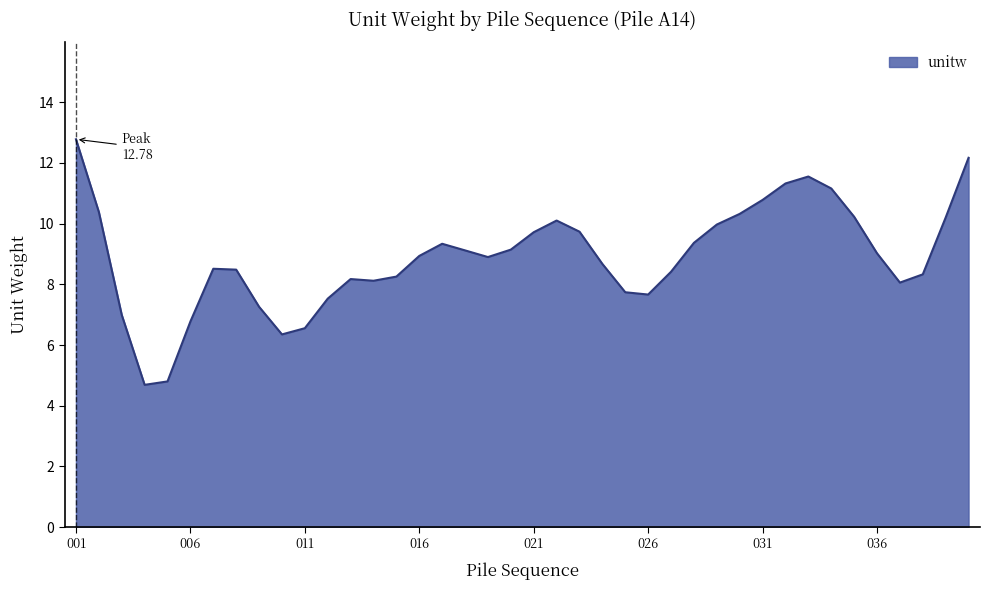

What is the difference between the maximum and minimum values?

8.1